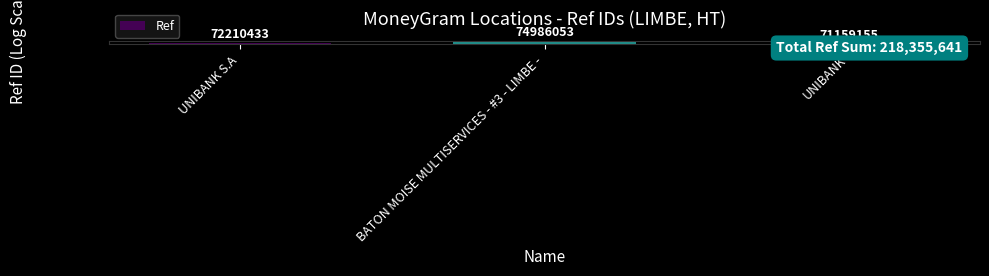

What is the sum of all values?

218355641